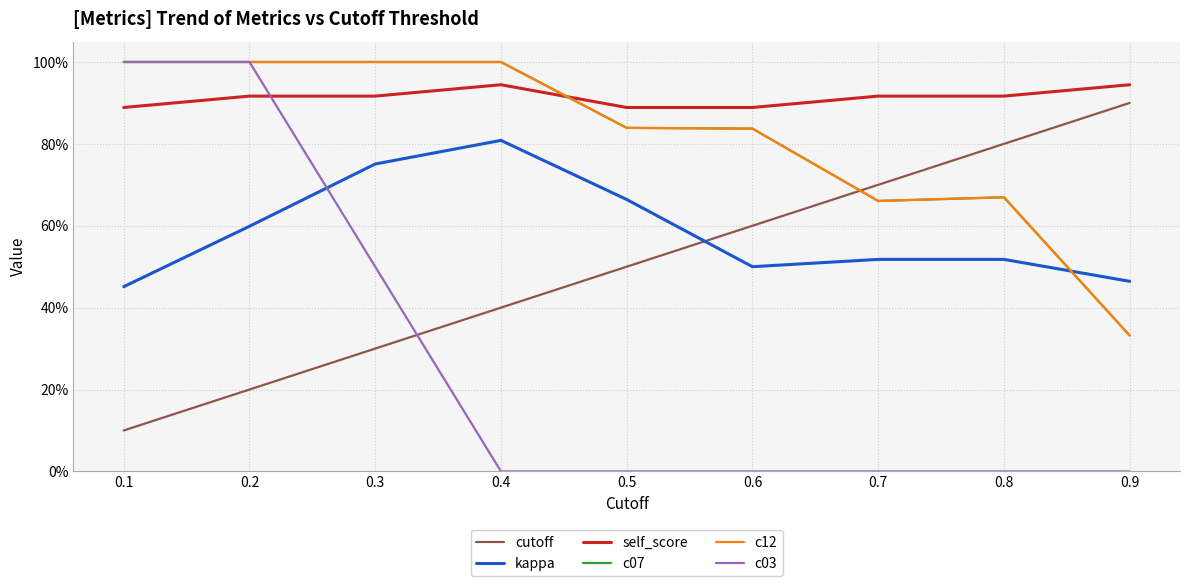

Reading right to left, what are all the values shown in this chart?

cutoff: 0.9=0.9	0.8=0.8	0.7=0.7	0.6=0.6	0.5=0.5	0.4=0.4	0.3=0.3	0.2=0.2	0.1=0.1
kappa: 0.9=0.5	0.8=0.5	0.7=0.5	0.6=0.5	0.5=0.7	0.4=0.8	0.3=0.8	0.2=0.6	0.1=0.5
self_score: 0.9=0.9	0.8=0.9	0.7=0.9	0.6=0.9	0.5=0.9	0.4=0.9	0.3=0.9	0.2=0.9	0.1=0.9
c07: 0.9=0.3	0.8=0.7	0.7=0.7	0.6=0.8	0.5=0.8	0.4=1.0	0.3=1.0	0.2=1.0	0.1=1.0
c12: 0.9=0.3	0.8=0.7	0.7=0.7	0.6=0.8	0.5=0.8	0.4=1.0	0.3=1.0	0.2=1.0	0.1=1.0
c03: 0.9=0.0	0.8=0.0	0.7=0.0	0.6=0.0	0.5=0.0	0.4=0.0	0.3=0.5	0.2=1.0	0.1=1.0